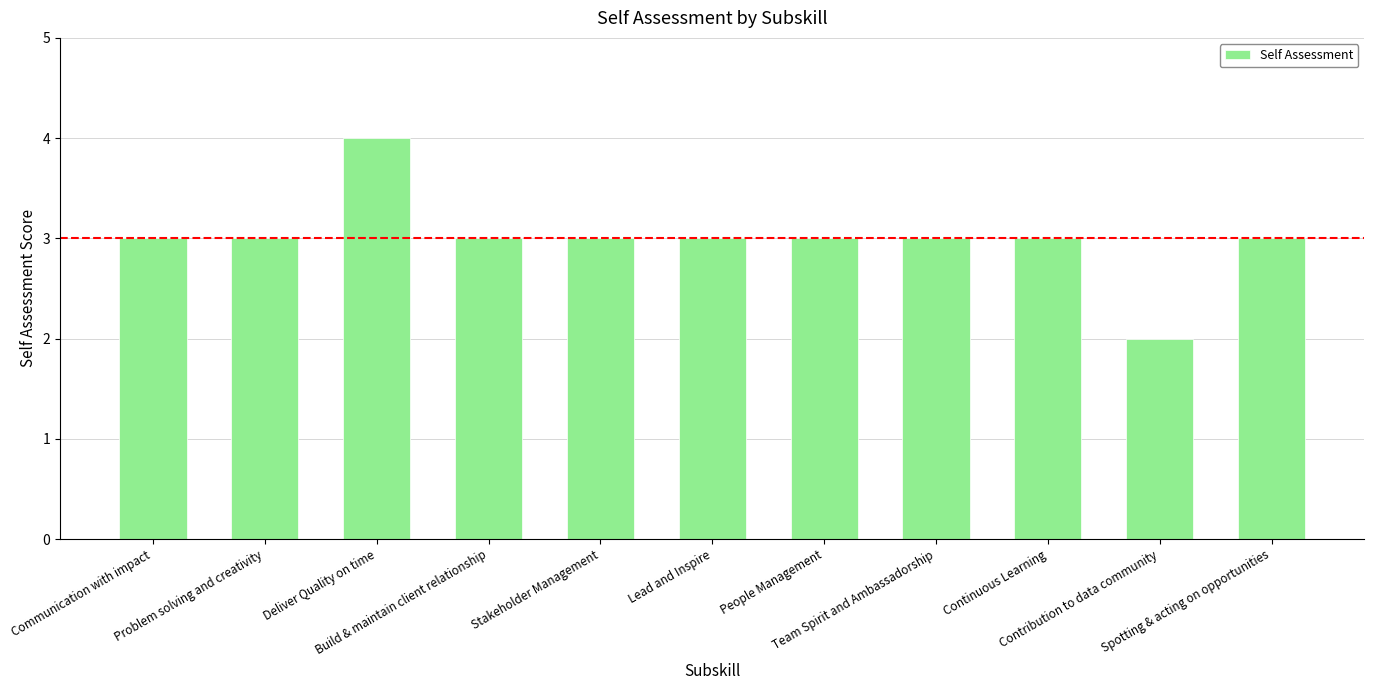

What is the value of the 9th bar from the left?

3